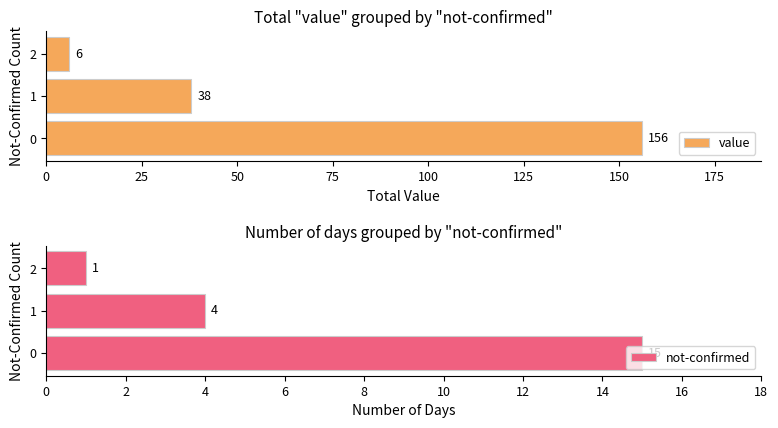

What is the value of the not-confirmed bar at the 3rd from the left?

1